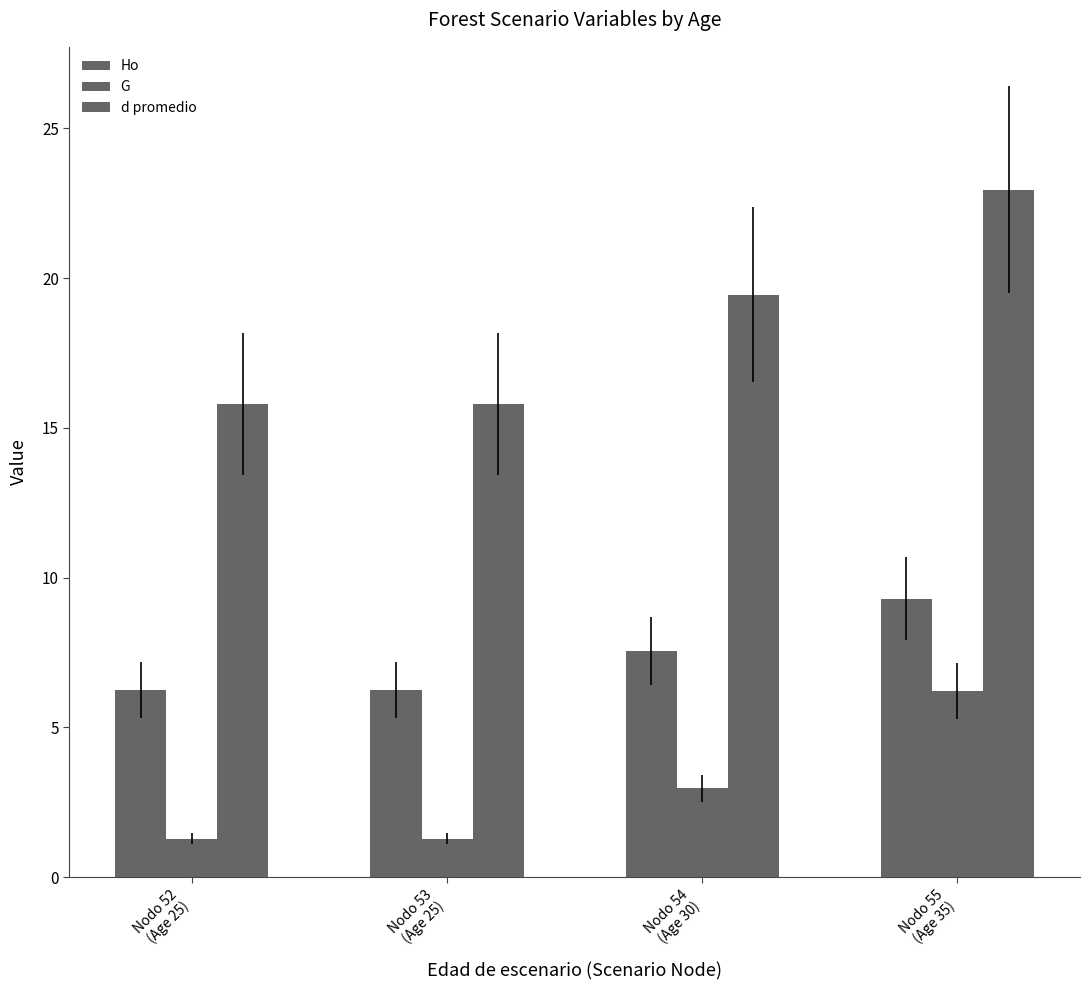

How many bars are there in each group?

3